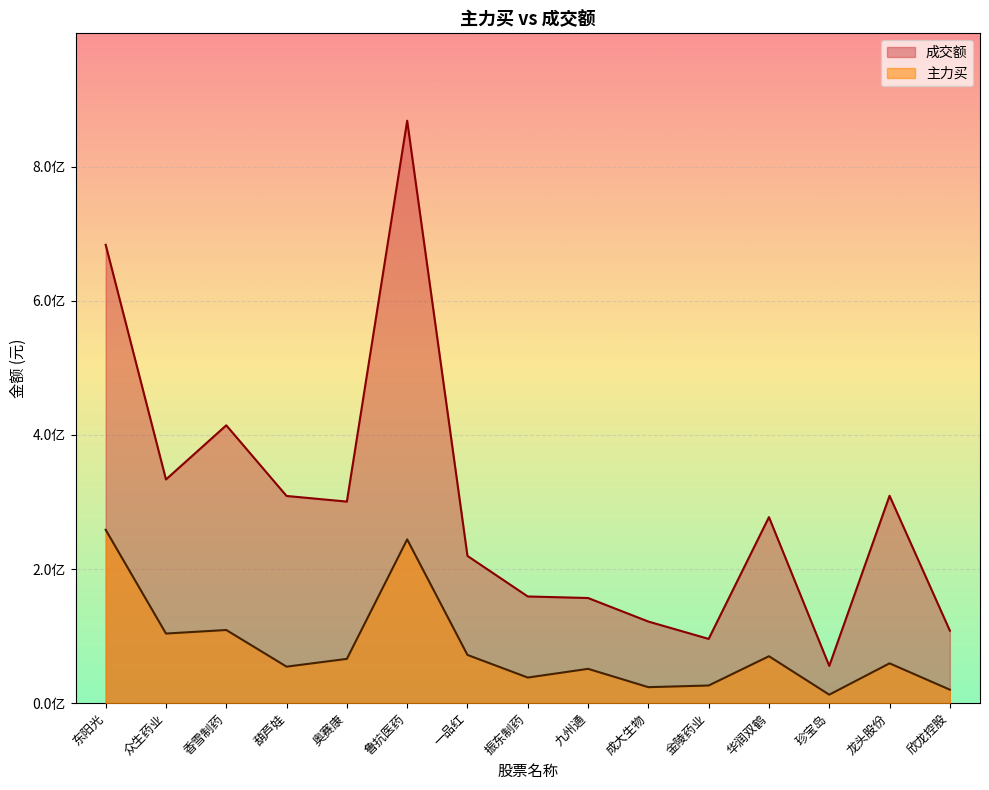

Which label corresponds to the smallest value in the chart?

珍宝岛